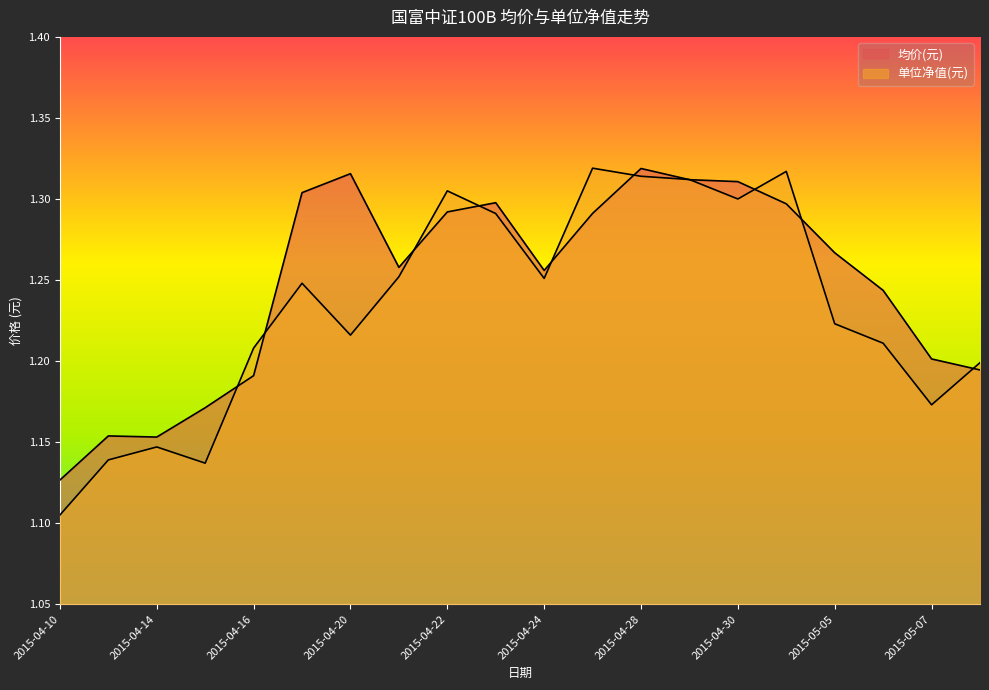

Is the value of 均价(元) at 2015-04-16 greater than the value of 单位净值(元) at 2015-04-17?

No